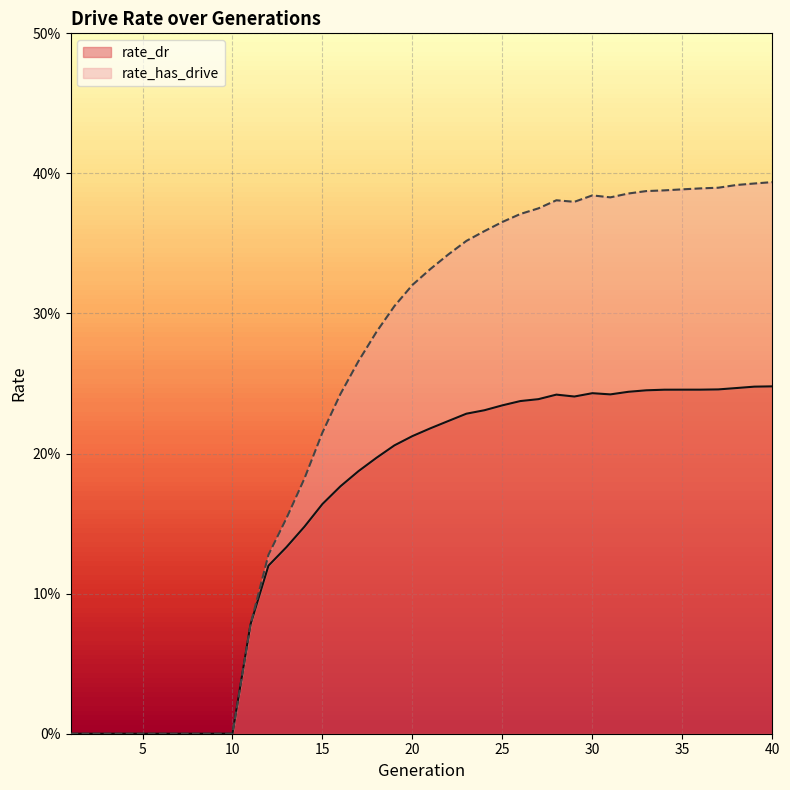

How many interior local valleys does the rate_dr series have?

2